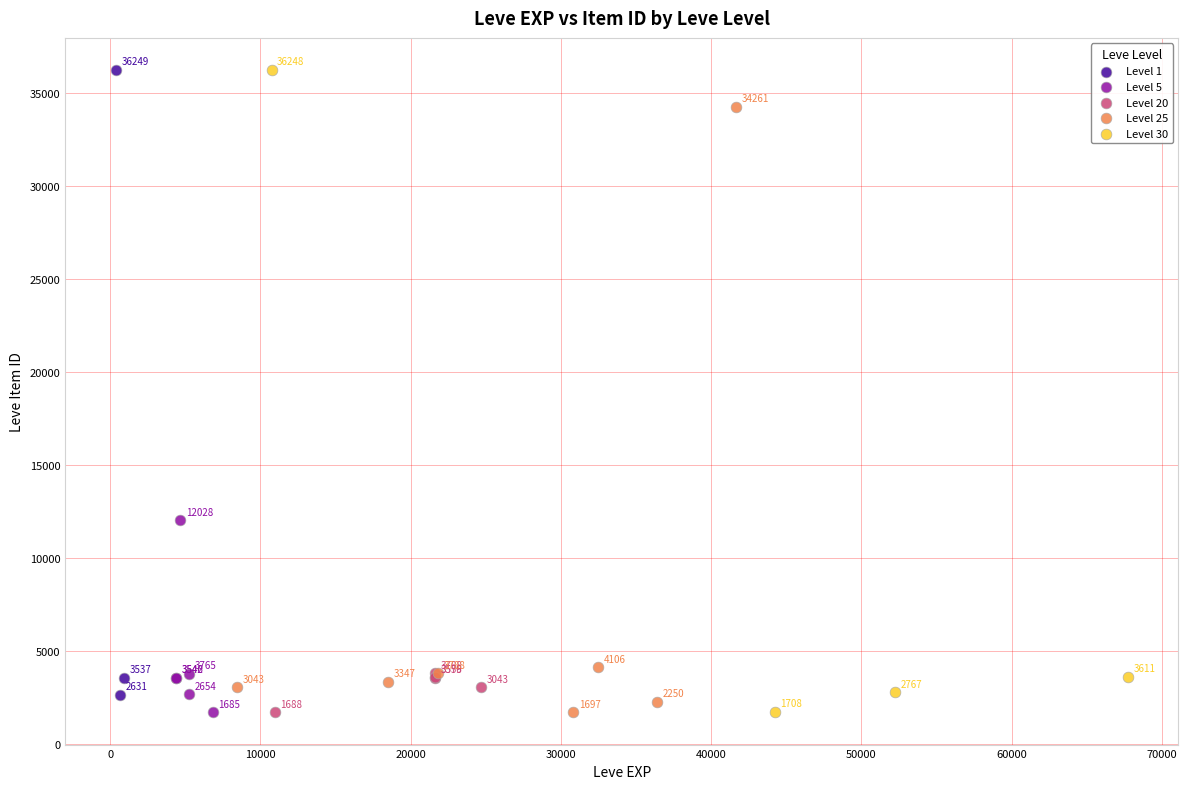

Which series contains the highest Y value?

Level 1